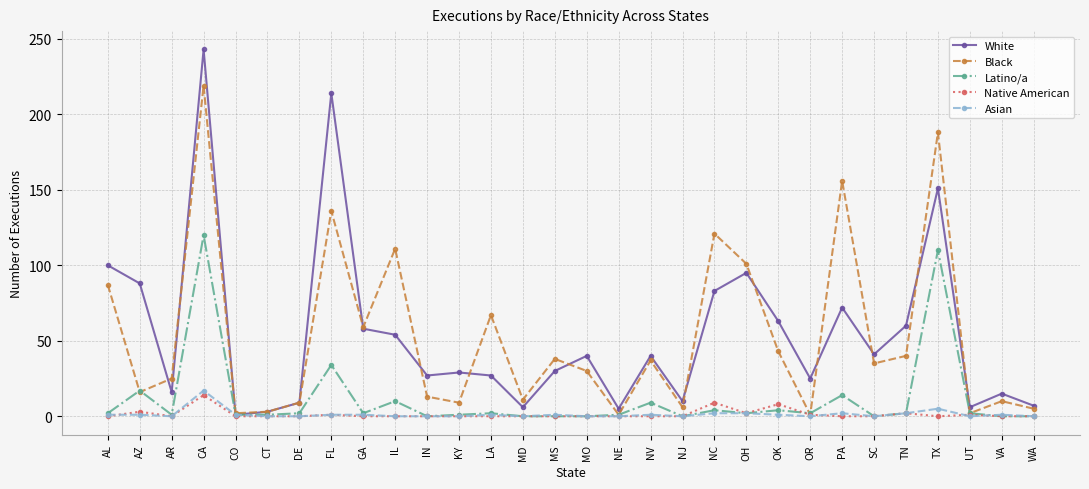

What is the label of the 21st point from the left?

OH